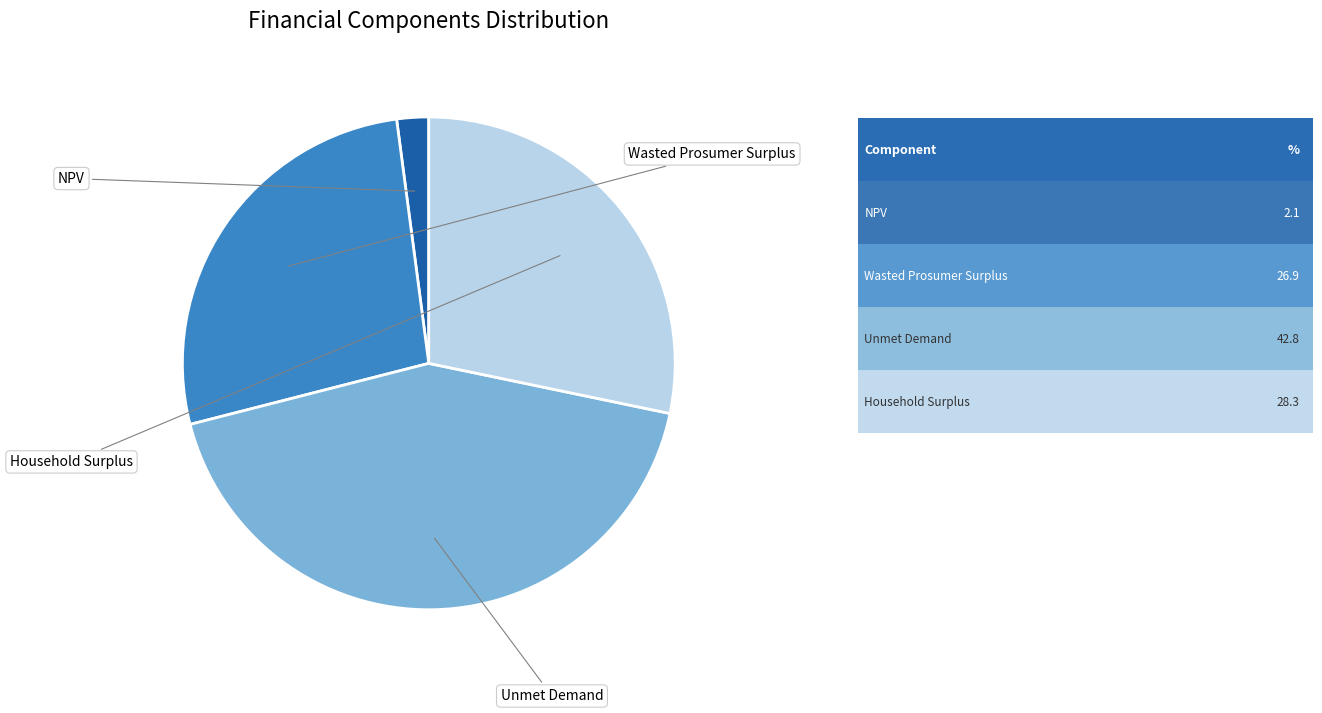

To the nearest percent, what is the difference between the largest and smallest slice percentages?

41%